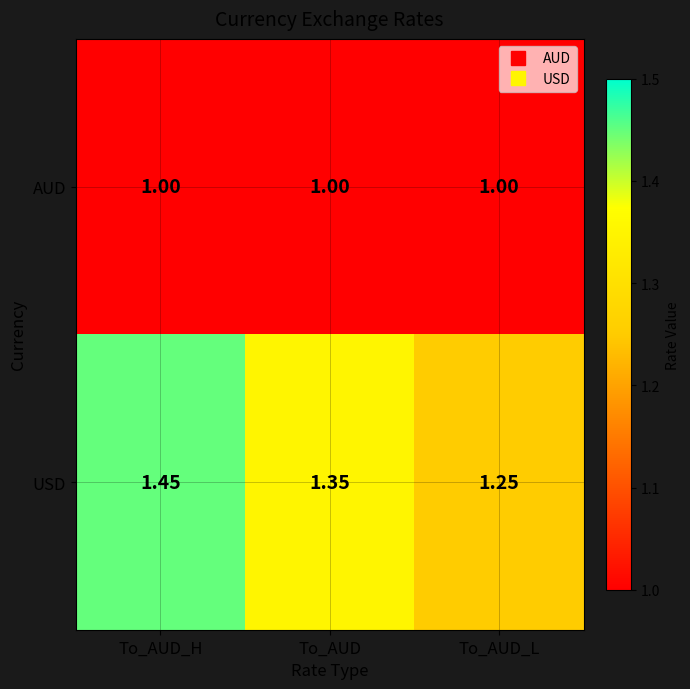

Which series has the largest range (max minus min)?

USD